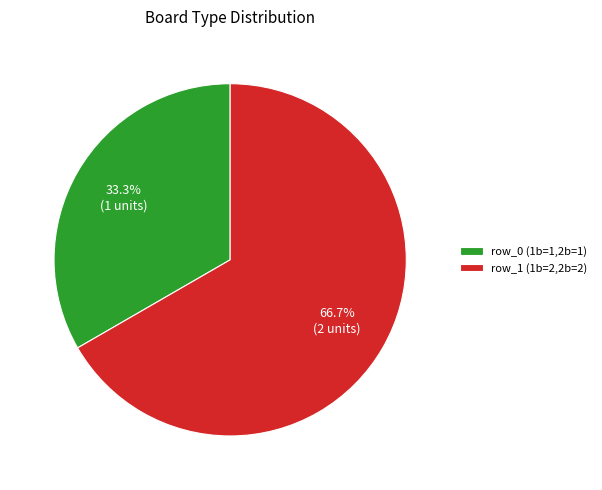

How many slices are in this pie chart?

2